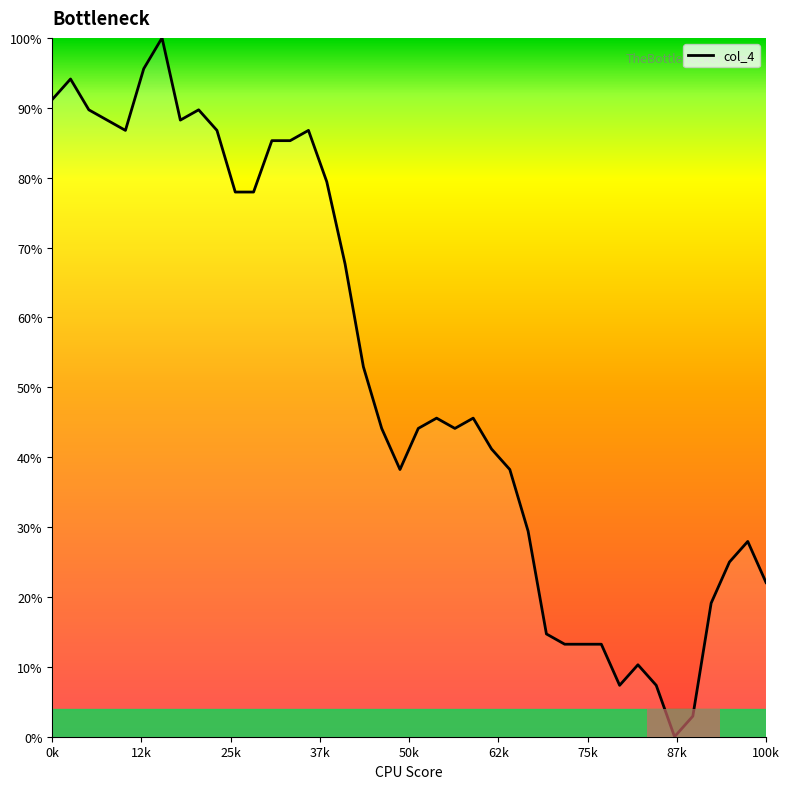

What is the greatest value displayed?

100.0